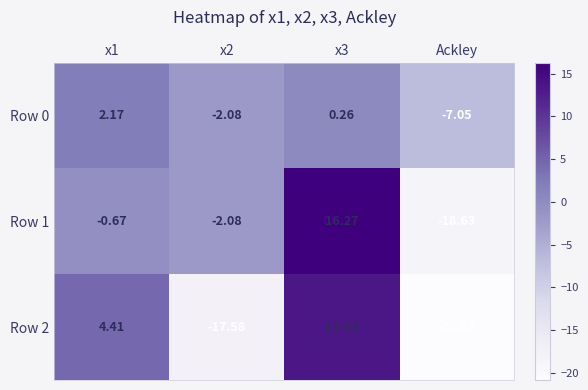

Is the value of Row 0 at x2 greater than the value of Row 2 at x1?

No